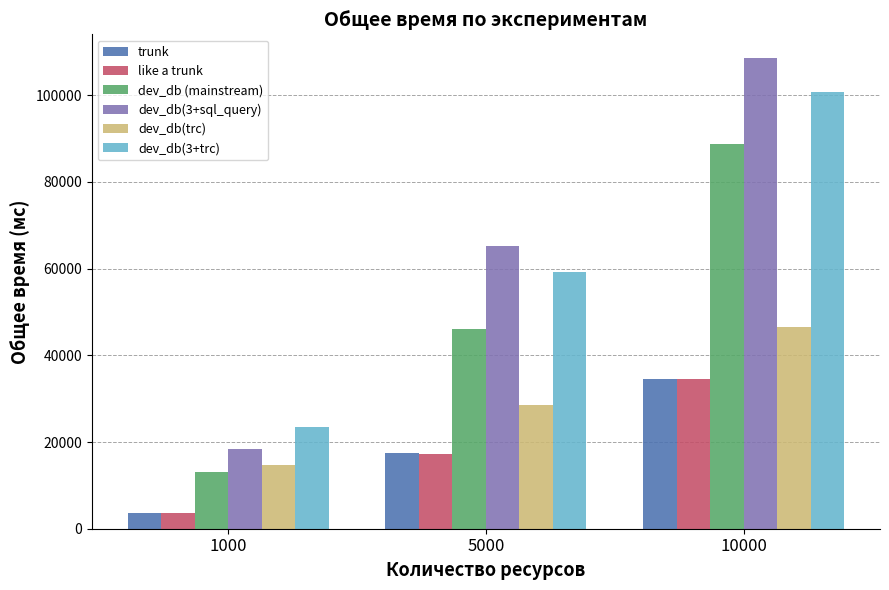

Are the bars grouped side by side (vs. stacked)?

Yes